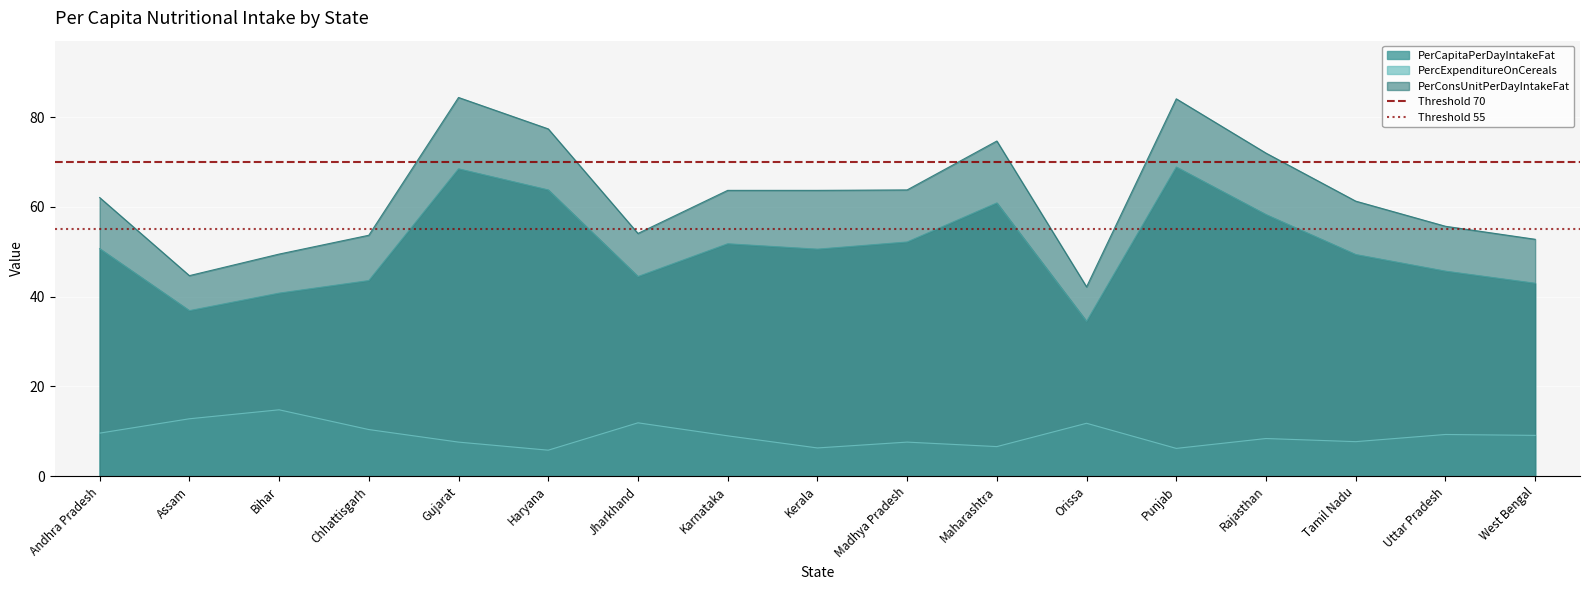

True or false: Threshold 55 has a value of 15 at Andhra Pradesh.

False